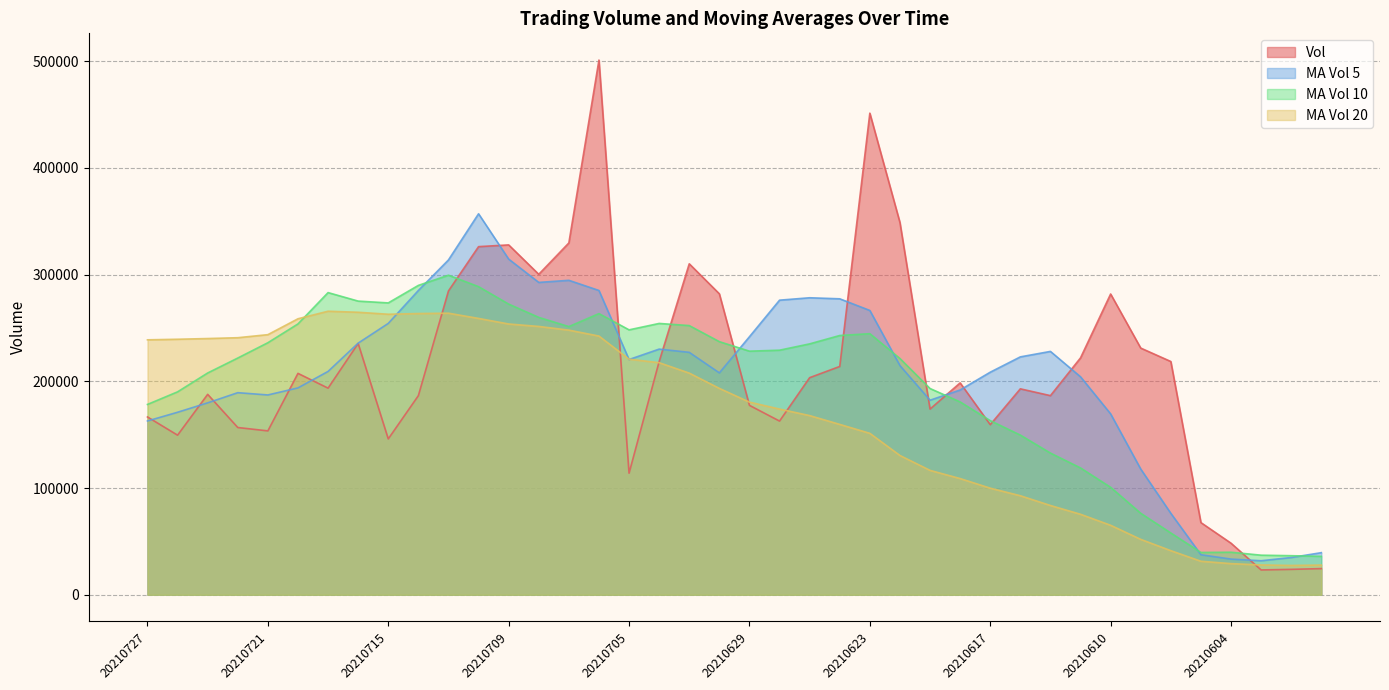

True or false: ma_v_5 has a value of 214781.7 at 20210622.

True